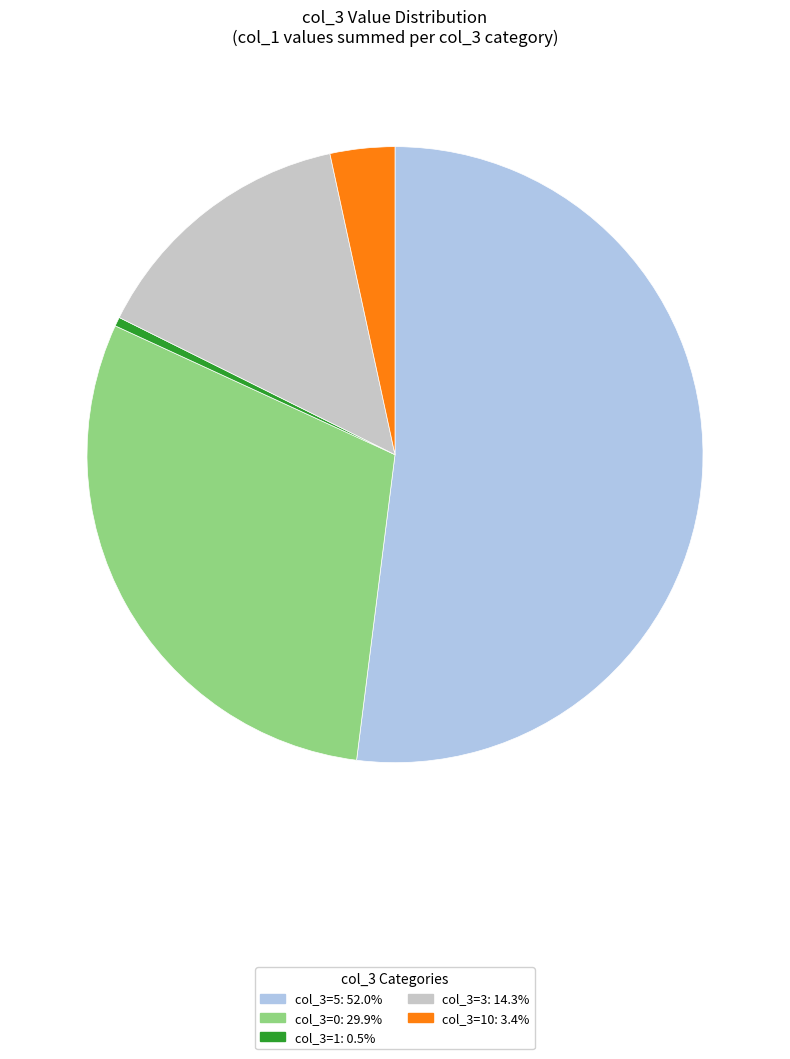

Approximately how many times larger is the value at col_3=0: 29.9% compared to col_3=5: 52.0%?

0.6